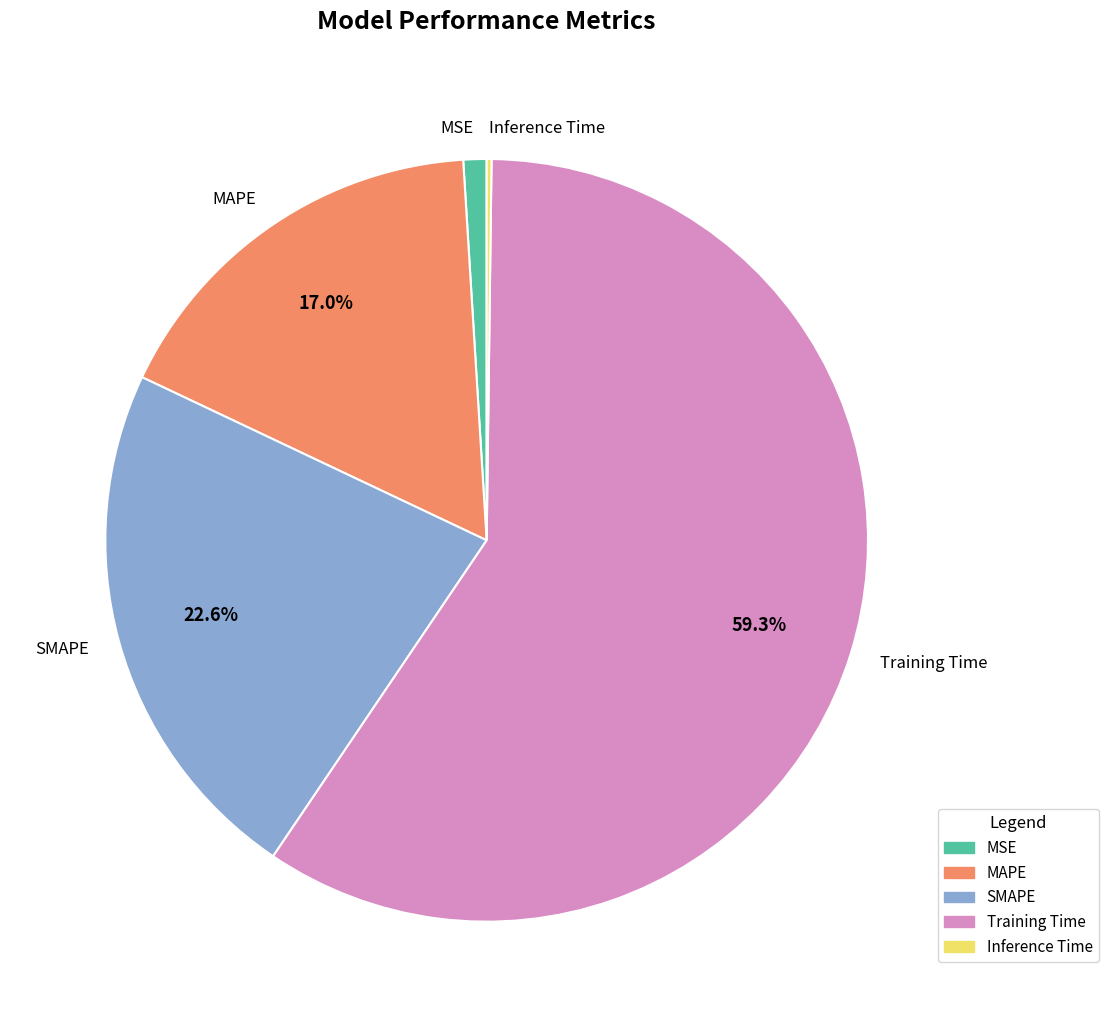

What percentage is NOT represented by MAPE?

83.0%